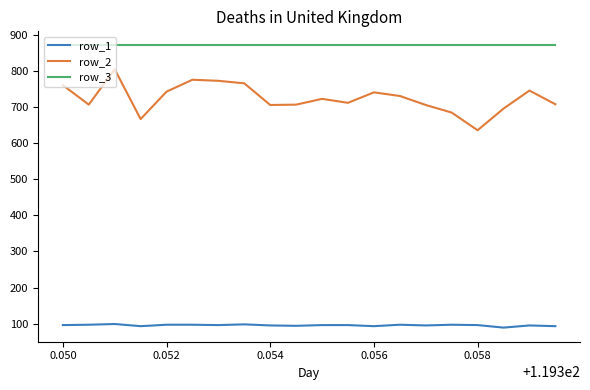

True or false: row_2 and row_1 intersect in this chart.

False